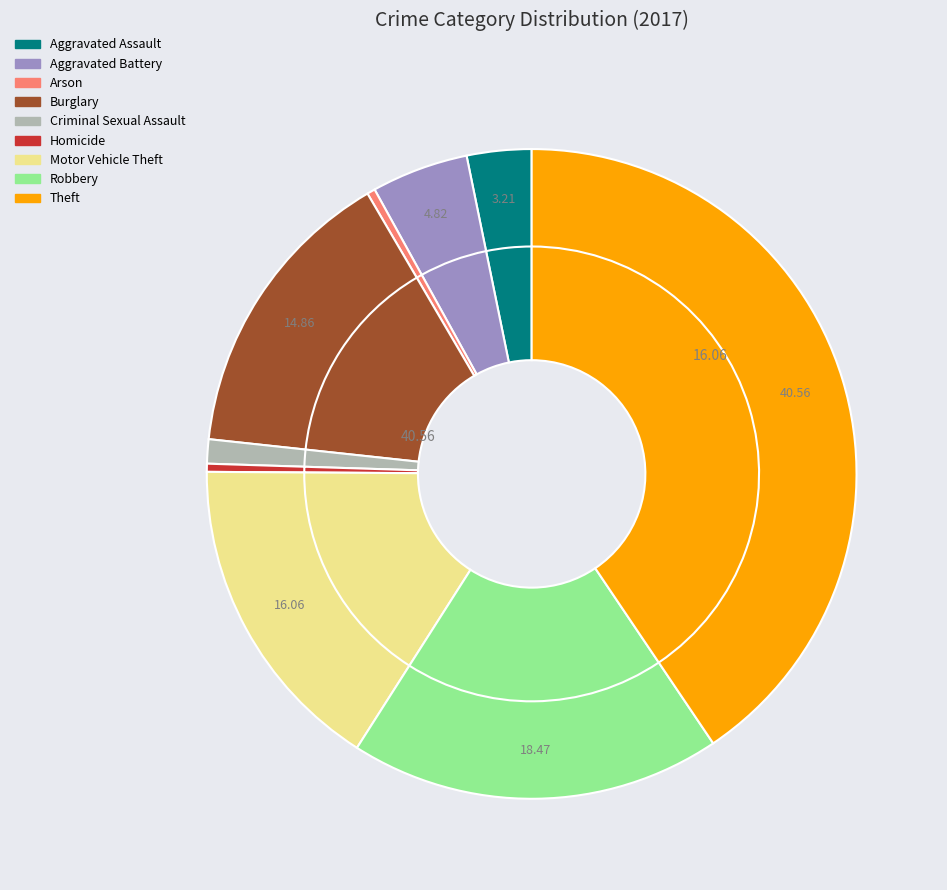

What is the total percentage of Aggravated Assault and Aggravated Battery?

8.0%